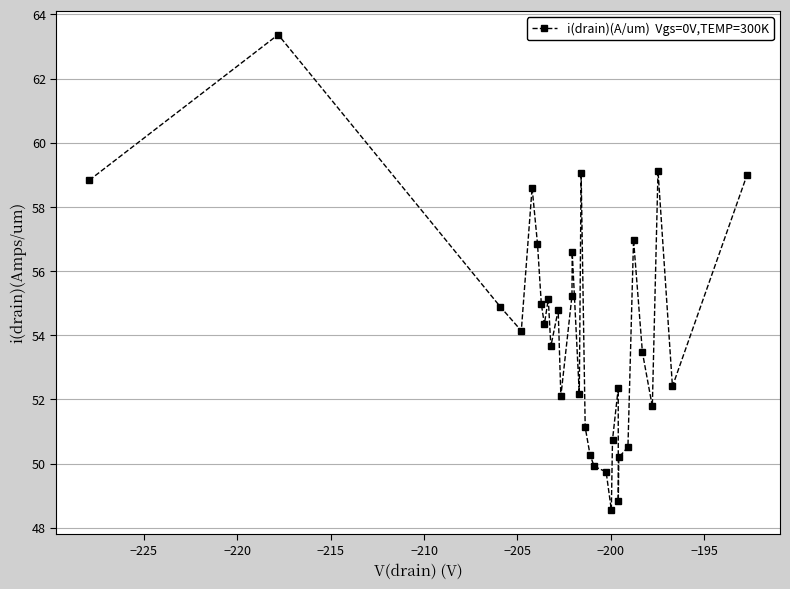

What is the value of the 32nd point from the left?

59.0